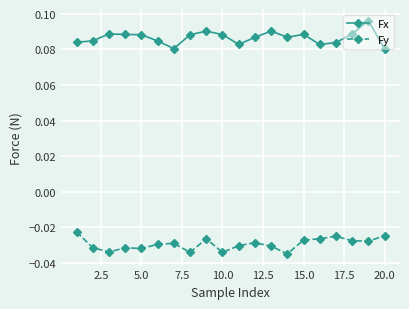

How many Fx values are between 0 and 1?

20